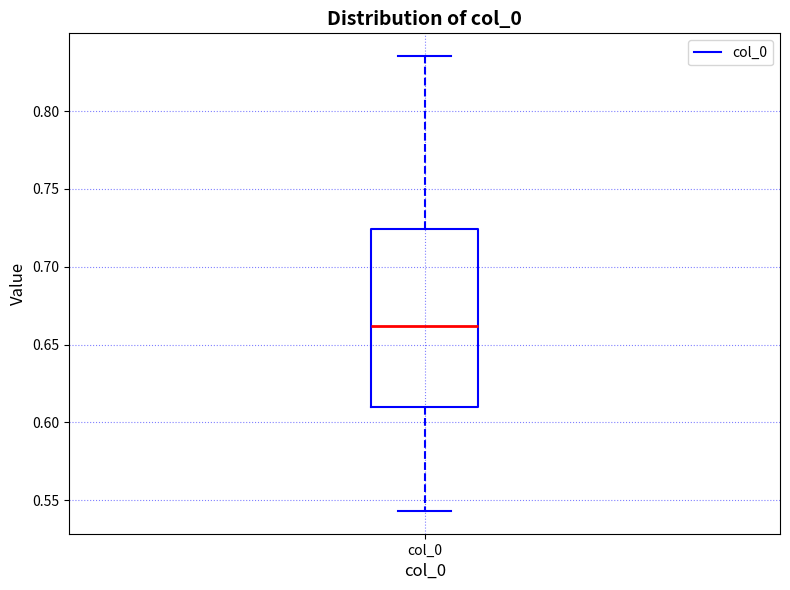

Where does the lower whisker of the box for col_0 end on the y-axis? The values are not printed on the chart, so give them approximately, as read against the axis.

0.545